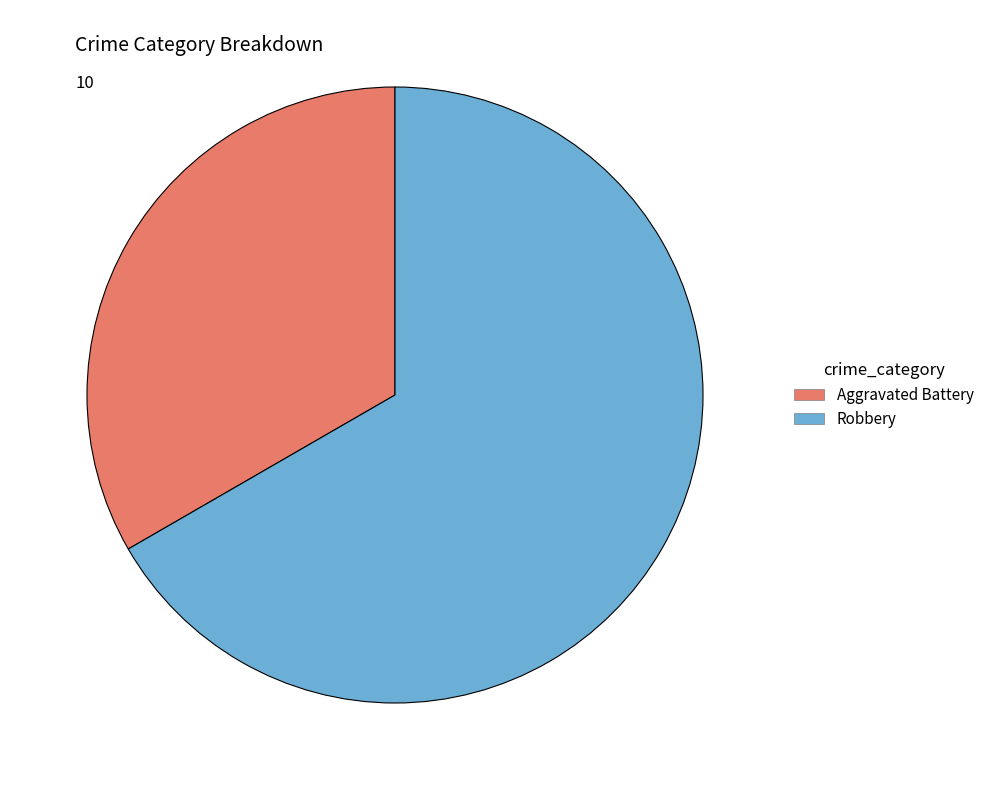

Which has a higher value, Robbery or Aggravated Battery?

Robbery